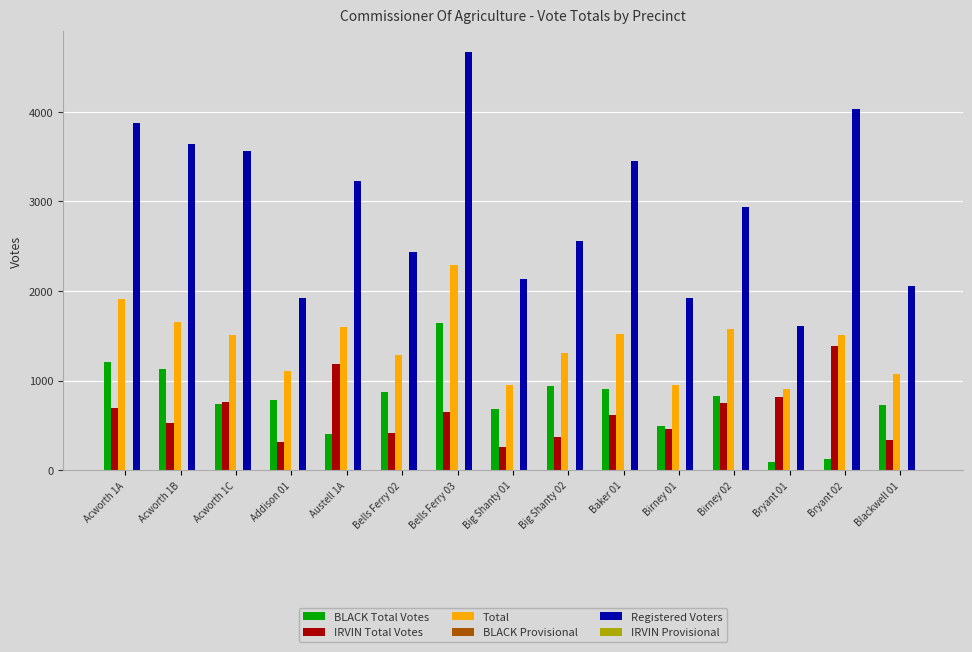

Between Big Shanty 02 and Bryant 01, which series saw the biggest shift?

Registered Voters